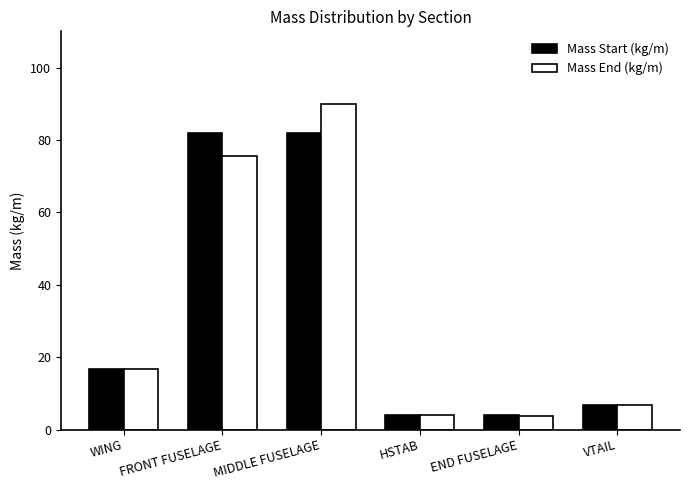

At which category does the chart reach its peak across all series?

MIDDLE FUSELAGE